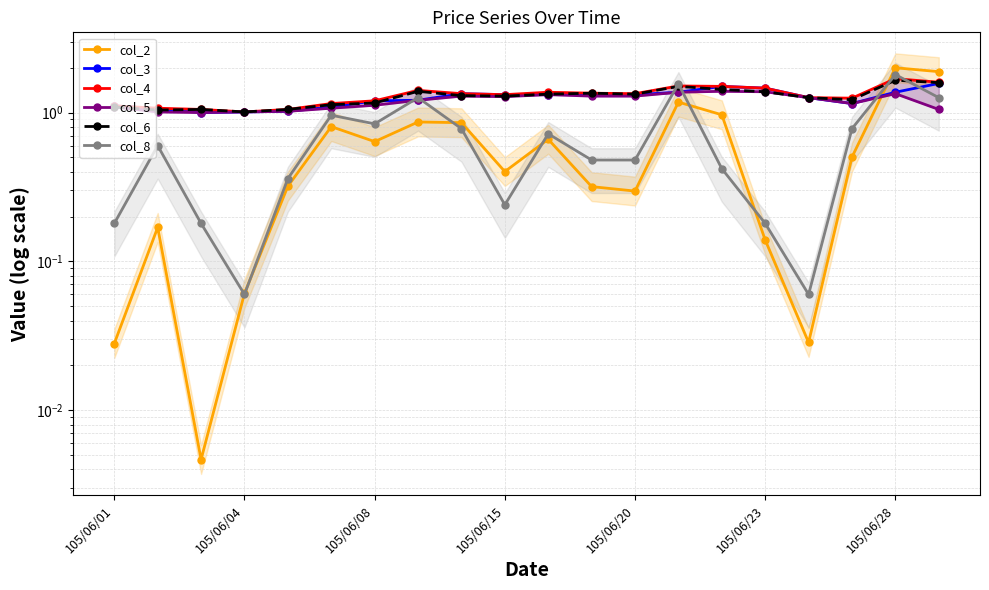

How many interior local valleys does the col_3 series have?

3